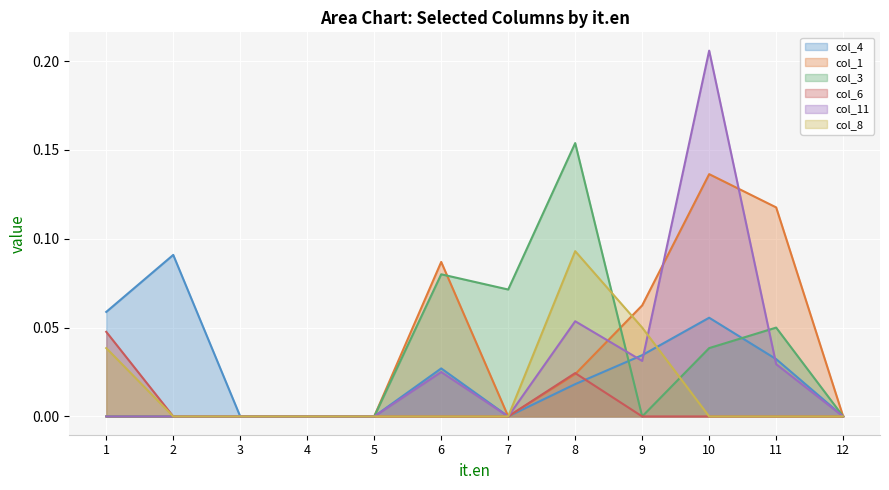

True or false: col_4 and col_1 cross at least once.

False